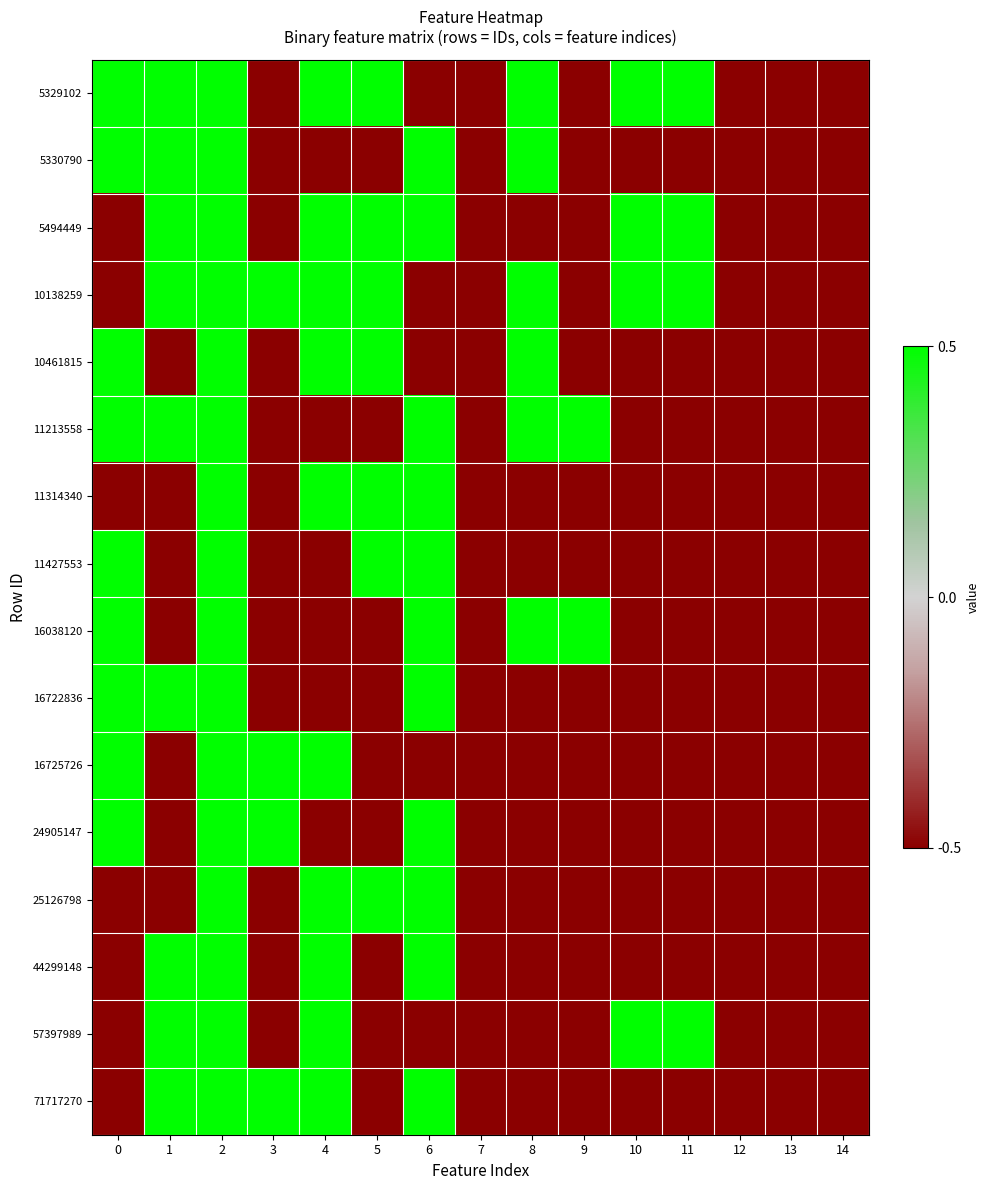

Reading left to right, extract all data points from this chart.

row_0: 0.5	0.5	0.5	-0.5	0.5	0.5	-0.5	-0.5	0.5	-0.5	0.5	0.5	-0.5	-0.5	-0.5
row_1: 0.5	0.5	0.5	-0.5	-0.5	-0.5	0.5	-0.5	0.5	-0.5	-0.5	-0.5	-0.5	-0.5	-0.5
row_2: -0.5	0.5	0.5	-0.5	0.5	0.5	0.5	-0.5	-0.5	-0.5	0.5	0.5	-0.5	-0.5	-0.5
row_3: -0.5	0.5	0.5	0.5	0.5	0.5	-0.5	-0.5	0.5	-0.5	0.5	0.5	-0.5	-0.5	-0.5
row_4: 0.5	-0.5	0.5	-0.5	0.5	0.5	-0.5	-0.5	0.5	-0.5	-0.5	-0.5	-0.5	-0.5	-0.5
row_5: 0.5	0.5	0.5	-0.5	-0.5	-0.5	0.5	-0.5	0.5	0.5	-0.5	-0.5	-0.5	-0.5	-0.5
row_6: -0.5	-0.5	0.5	-0.5	0.5	0.5	0.5	-0.5	-0.5	-0.5	-0.5	-0.5	-0.5	-0.5	-0.5
row_7: 0.5	-0.5	0.5	-0.5	-0.5	0.5	0.5	-0.5	-0.5	-0.5	-0.5	-0.5	-0.5	-0.5	-0.5
row_8: 0.5	-0.5	0.5	-0.5	-0.5	-0.5	0.5	-0.5	0.5	0.5	-0.5	-0.5	-0.5	-0.5	-0.5
row_9: 0.5	0.5	0.5	-0.5	-0.5	-0.5	0.5	-0.5	-0.5	-0.5	-0.5	-0.5	-0.5	-0.5	-0.5
row_10: 0.5	-0.5	0.5	0.5	0.5	-0.5	-0.5	-0.5	-0.5	-0.5	-0.5	-0.5	-0.5	-0.5	-0.5
row_11: 0.5	-0.5	0.5	0.5	-0.5	-0.5	0.5	-0.5	-0.5	-0.5	-0.5	-0.5	-0.5	-0.5	-0.5
row_12: -0.5	-0.5	0.5	-0.5	0.5	0.5	0.5	-0.5	-0.5	-0.5	-0.5	-0.5	-0.5	-0.5	-0.5
row_13: -0.5	0.5	0.5	-0.5	0.5	-0.5	0.5	-0.5	-0.5	-0.5	-0.5	-0.5	-0.5	-0.5	-0.5
row_14: -0.5	0.5	0.5	-0.5	0.5	-0.5	-0.5	-0.5	-0.5	-0.5	0.5	0.5	-0.5	-0.5	-0.5
row_15: -0.5	0.5	0.5	0.5	0.5	-0.5	0.5	-0.5	-0.5	-0.5	-0.5	-0.5	-0.5	-0.5	-0.5